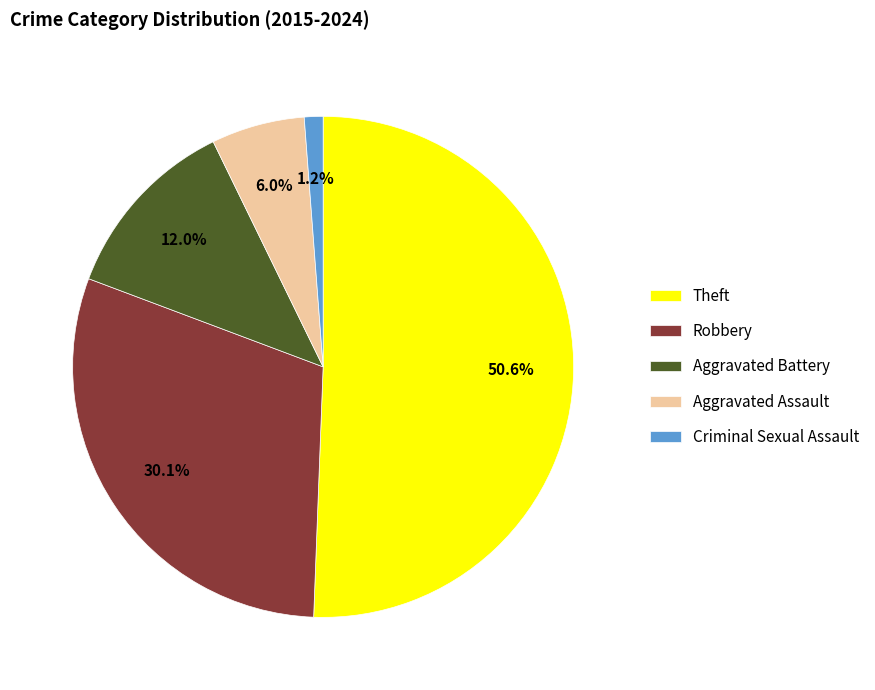

The Aggravated Battery slice represents 22% of the pie. True or false?

False